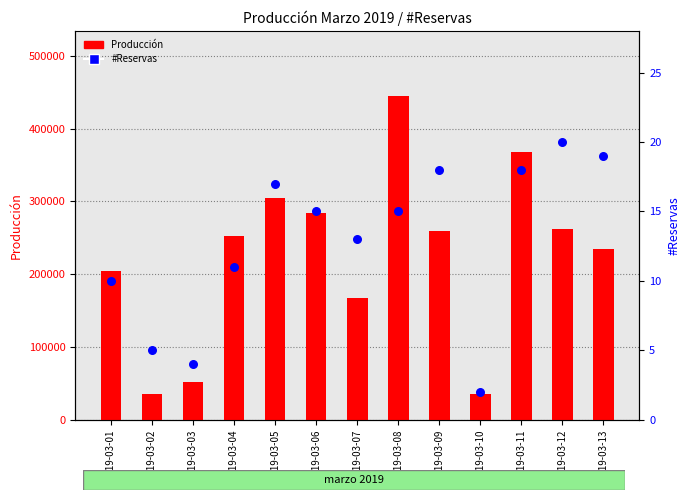

At which category is the sum across all series the highest?

2019-03-08